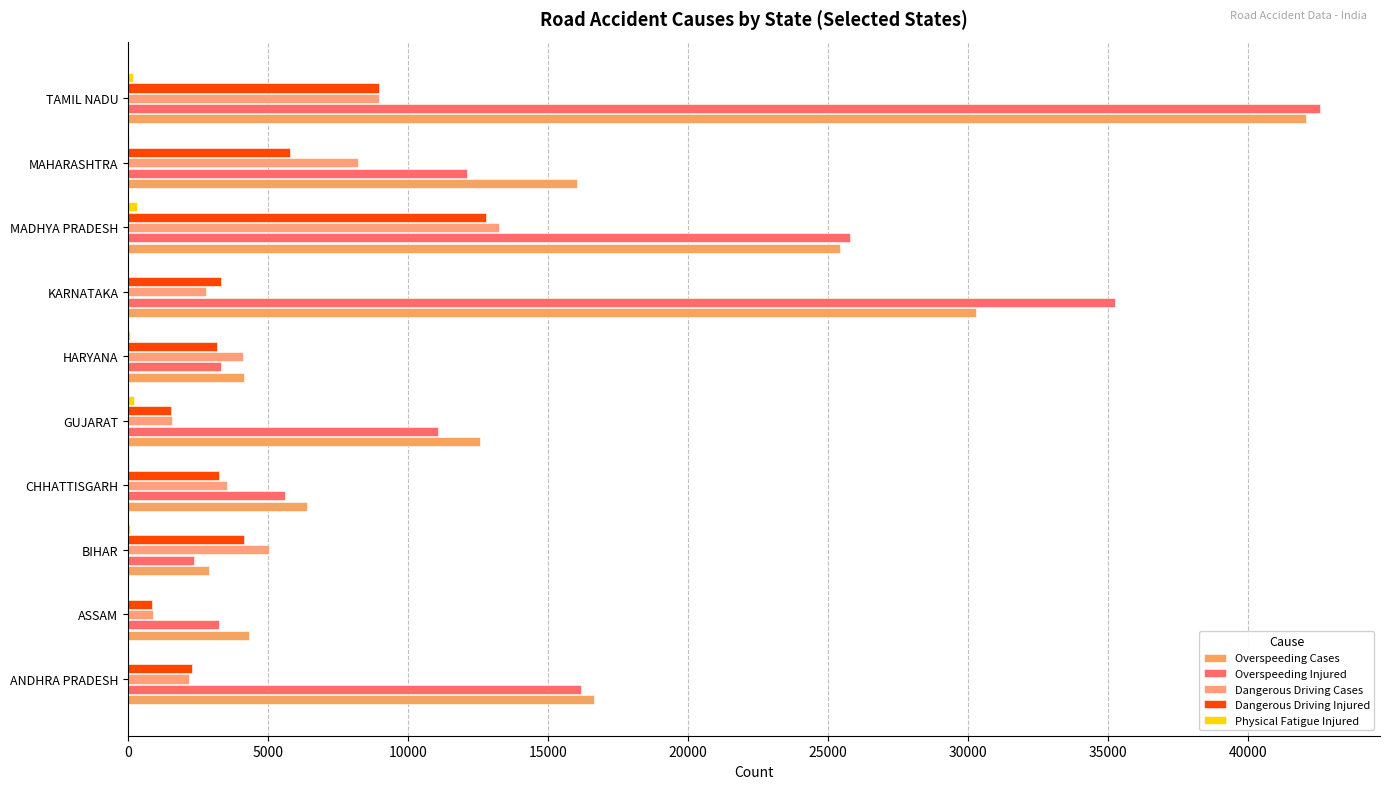

At which category does the chart reach its peak across all series?

TAMIL NADU